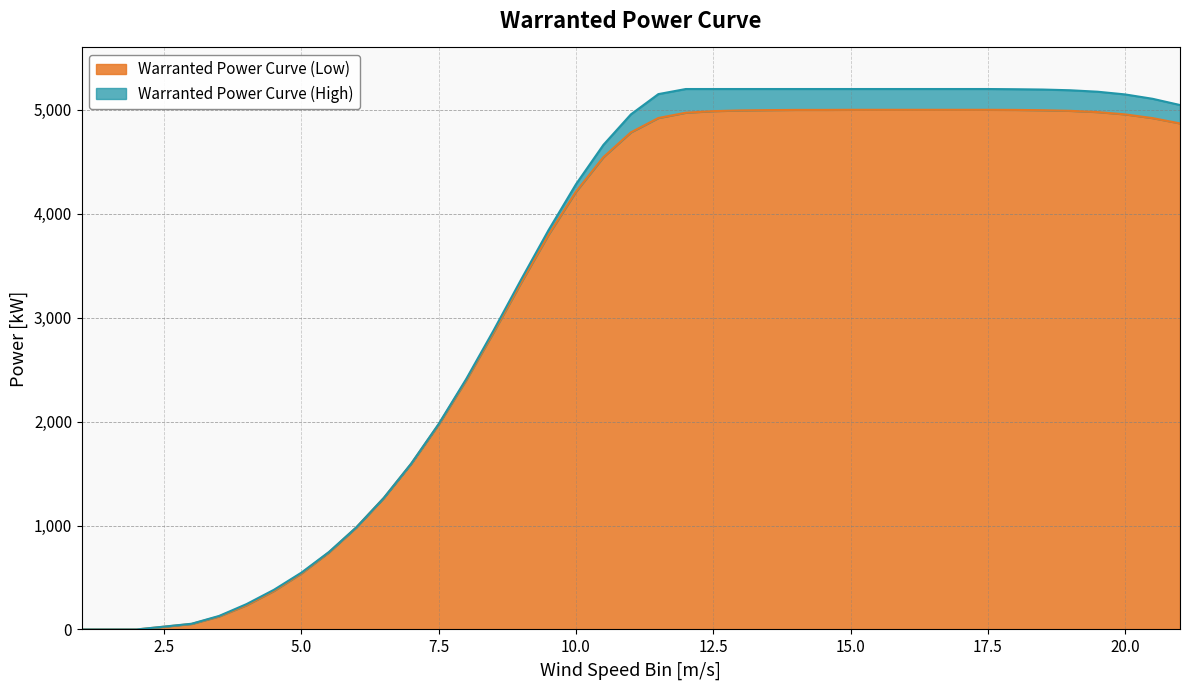

Does the chart have visible grid lines?

Yes